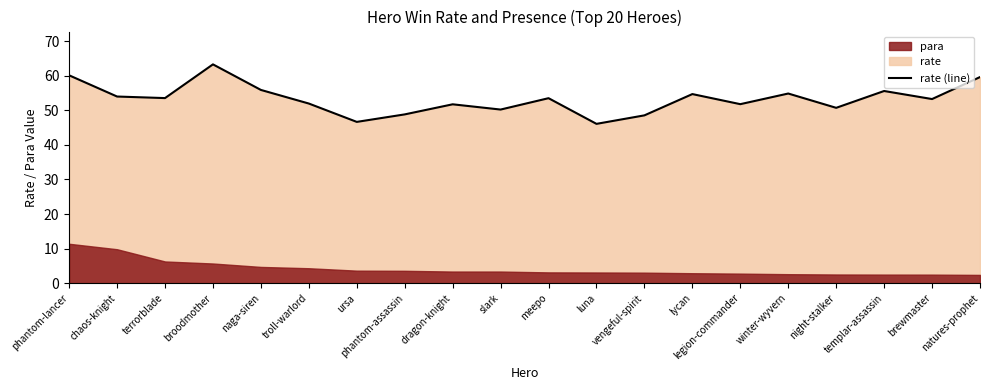

What is the value of the 3rd point from the left?

53.6